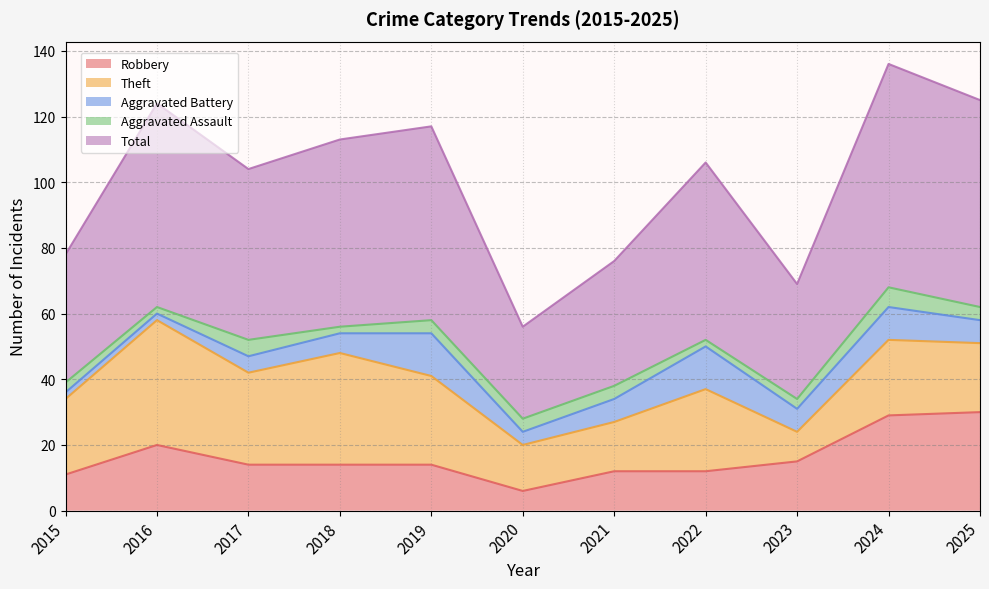

List the series in order of their peak value, highest first.

Total, Theft, Robbery, Aggravated Battery, Aggravated Assault